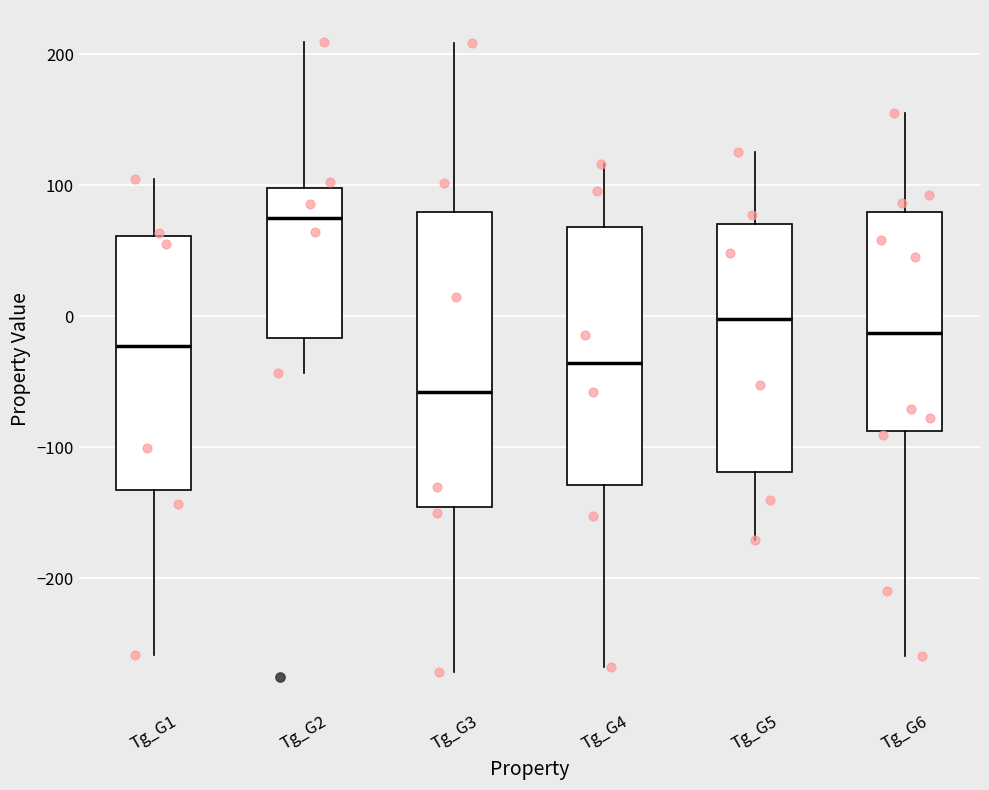

Reading left to right, transcribe this box plot: for each box, give where its median line is, the range the box spans, and where its two whiskers end, as read against the y-axis. The values are not printed on the chart, so give them approximately, as read against the axis.

Tg_G1: median -20, box -130 to 60, whiskers -260 to 100
Tg_G2: median 80, box -20 to 100, whiskers -40 to 210
Tg_G3: median -60, box -150 to 80, whiskers -270 to 210
Tg_G4: median -40, box -130 to 70, whiskers -270 to 120
Tg_G5: median 0, box -120 to 70, whiskers -170 to 130
Tg_G6: median -10, box -90 to 80, whiskers -260 to 160